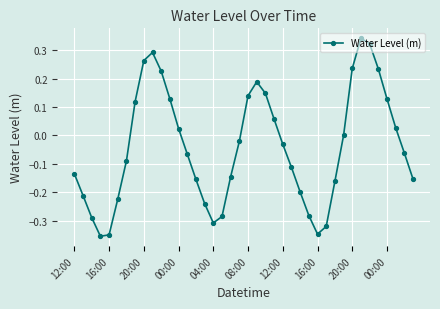

What is the sum of all values?

-1.7